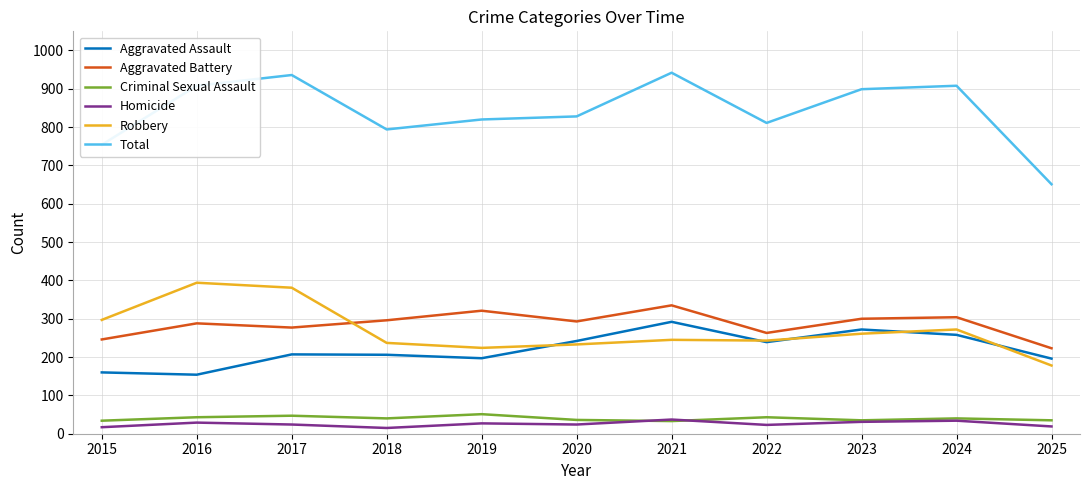

What is the lowest value of the Aggravated Battery series?

223